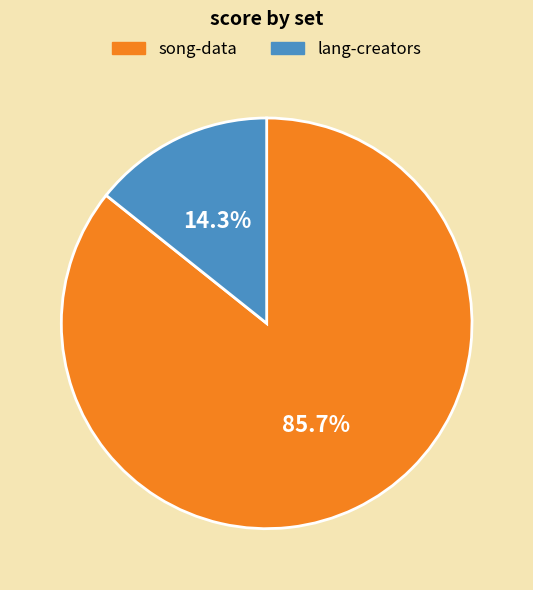

Does any single category account for the majority?

Yes